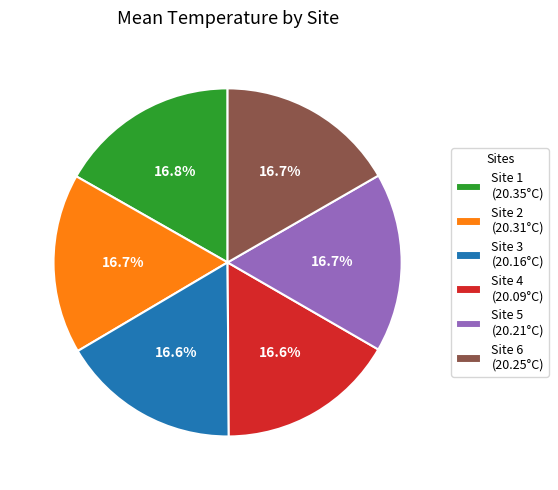

Does any single category account for the majority?

No